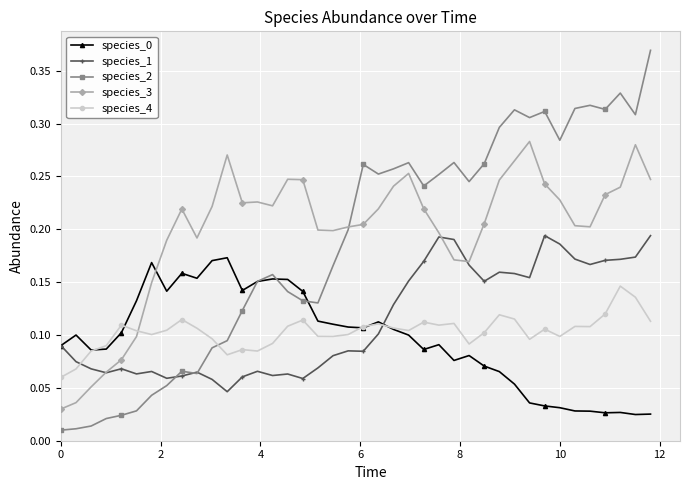

True or false: species_4 has more than 1 points higher than both neighbors.

True